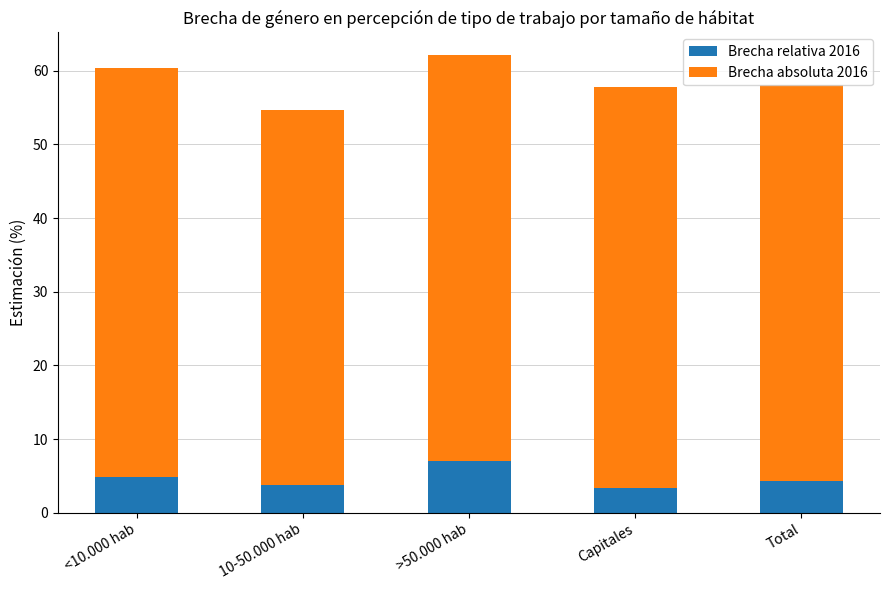

What is the total value across all series at Capitales?

57.8